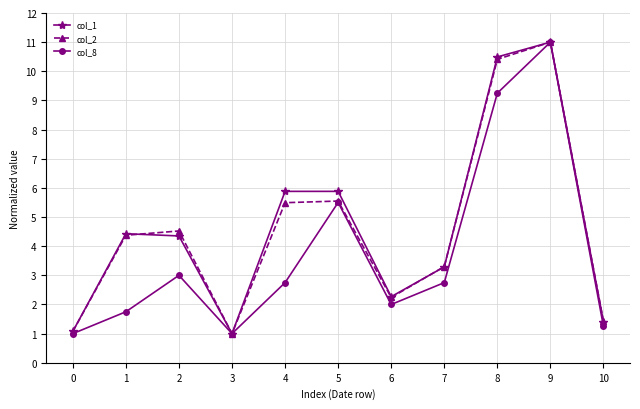

What is the minimum value shown in the chart?

1.0